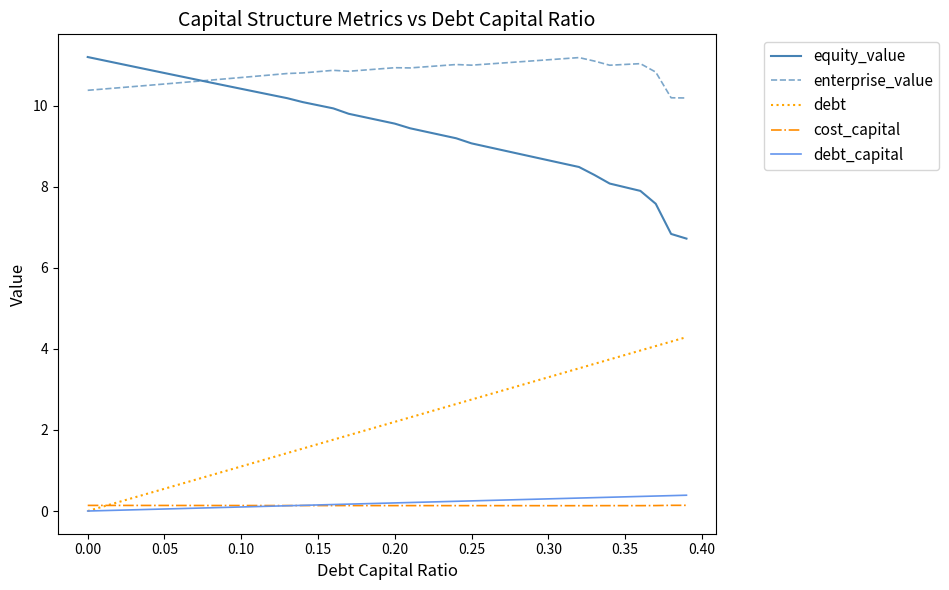

What is the highest value of the debt_capital series?

0.4